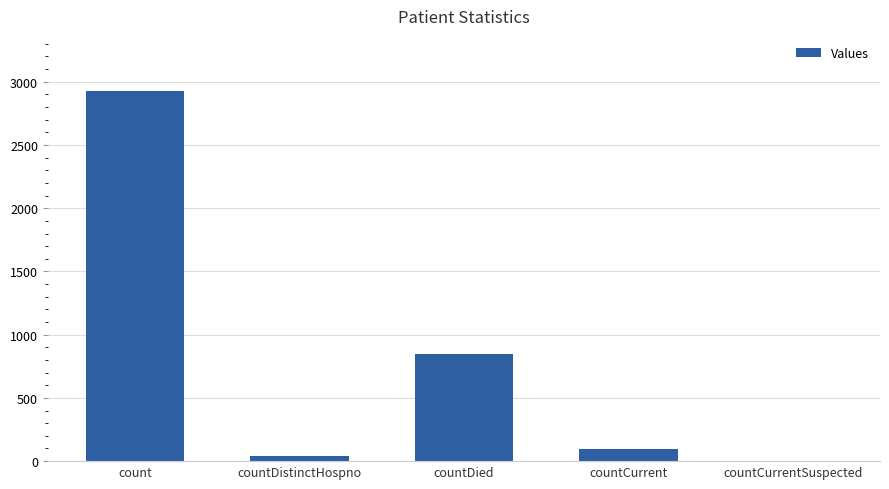

How many categories are shown in the chart?

5